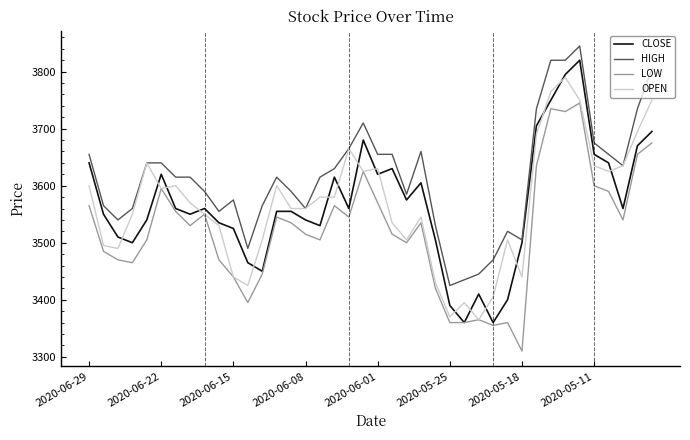

Which series has the widest spread of values?

CLOSE